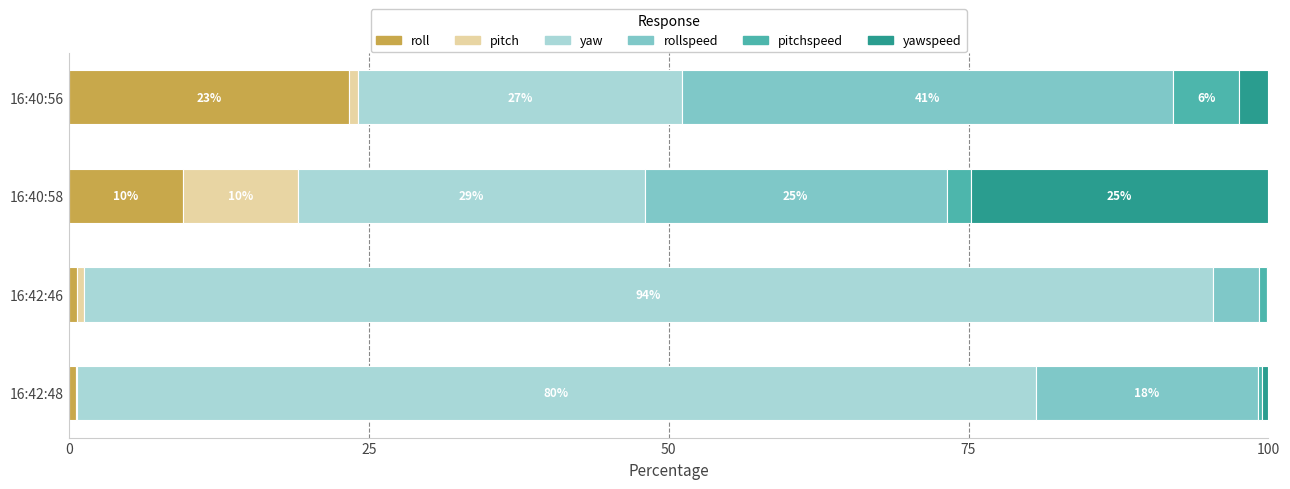

What are all the series names shown in the legend?

roll, pitch, yaw, rollspeed, pitchspeed, yawspeed